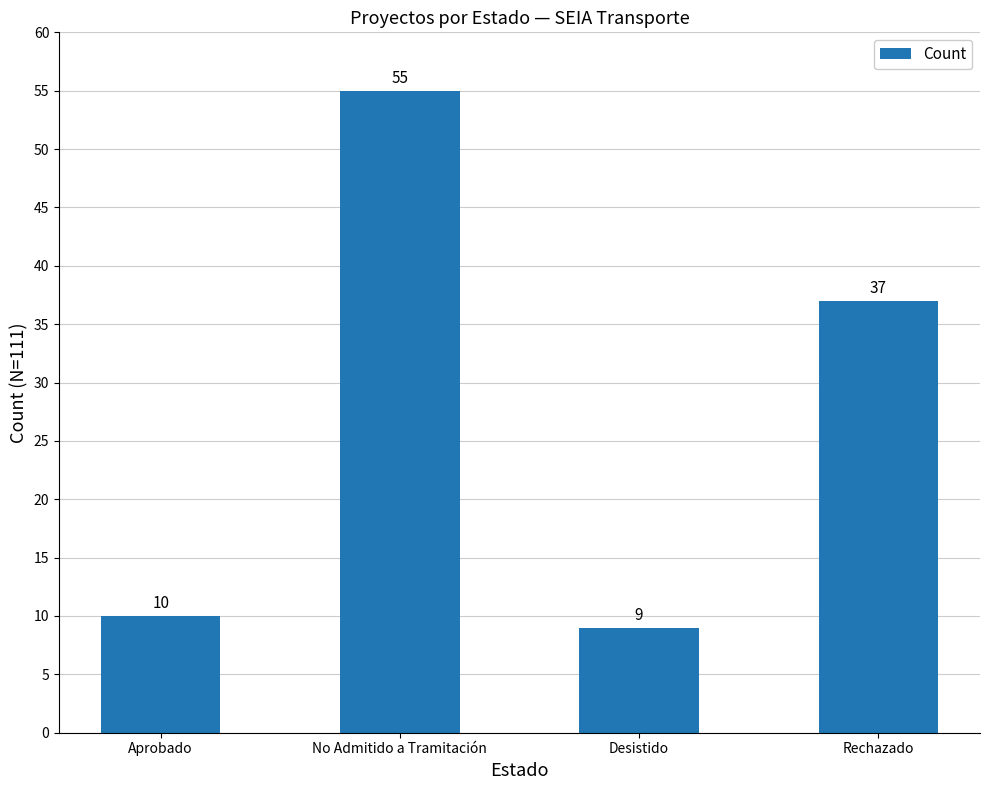

What is the label of the 4th bar from the left?

Rechazado